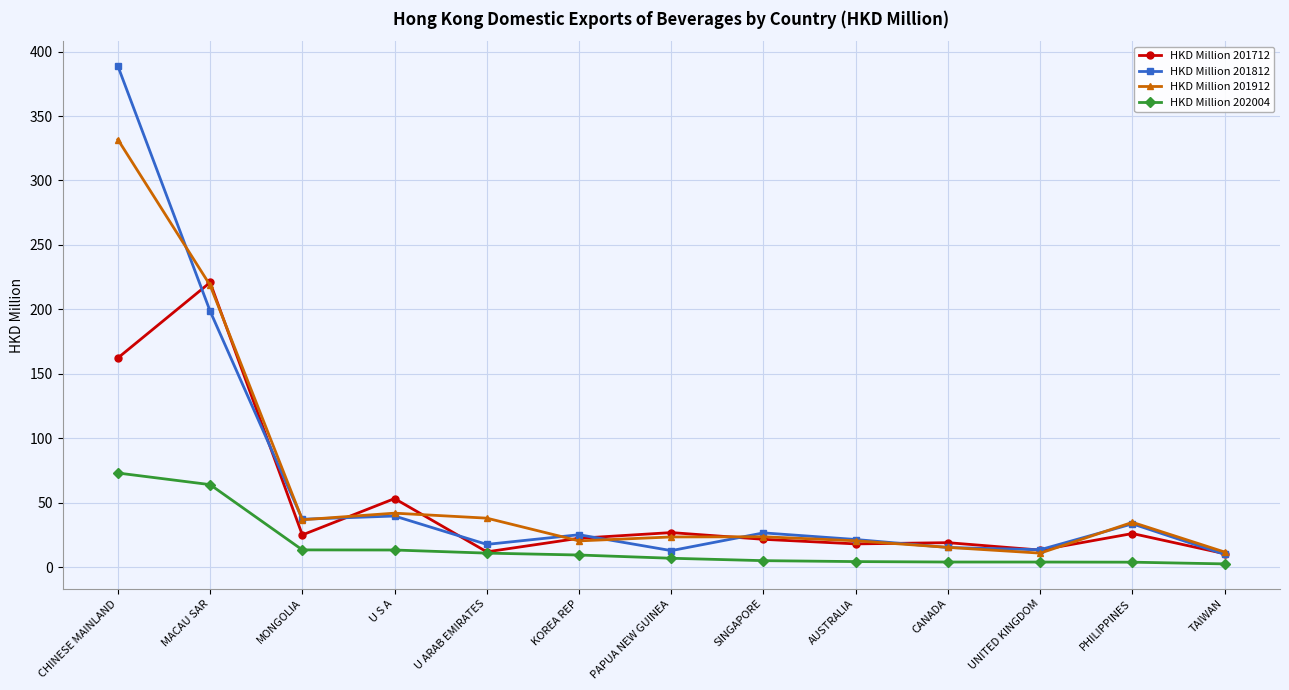

What is the label of the 2nd point from the right?

PHILIPPINES